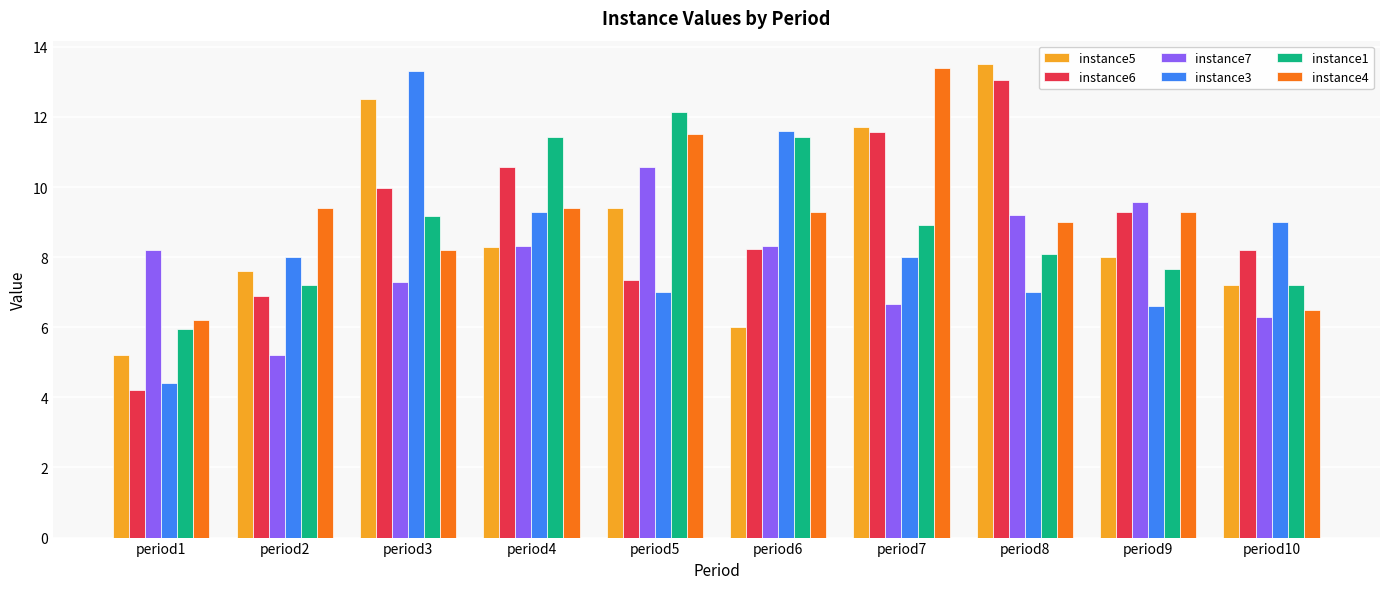

Which series changed the most between period1 and period4?

instance6